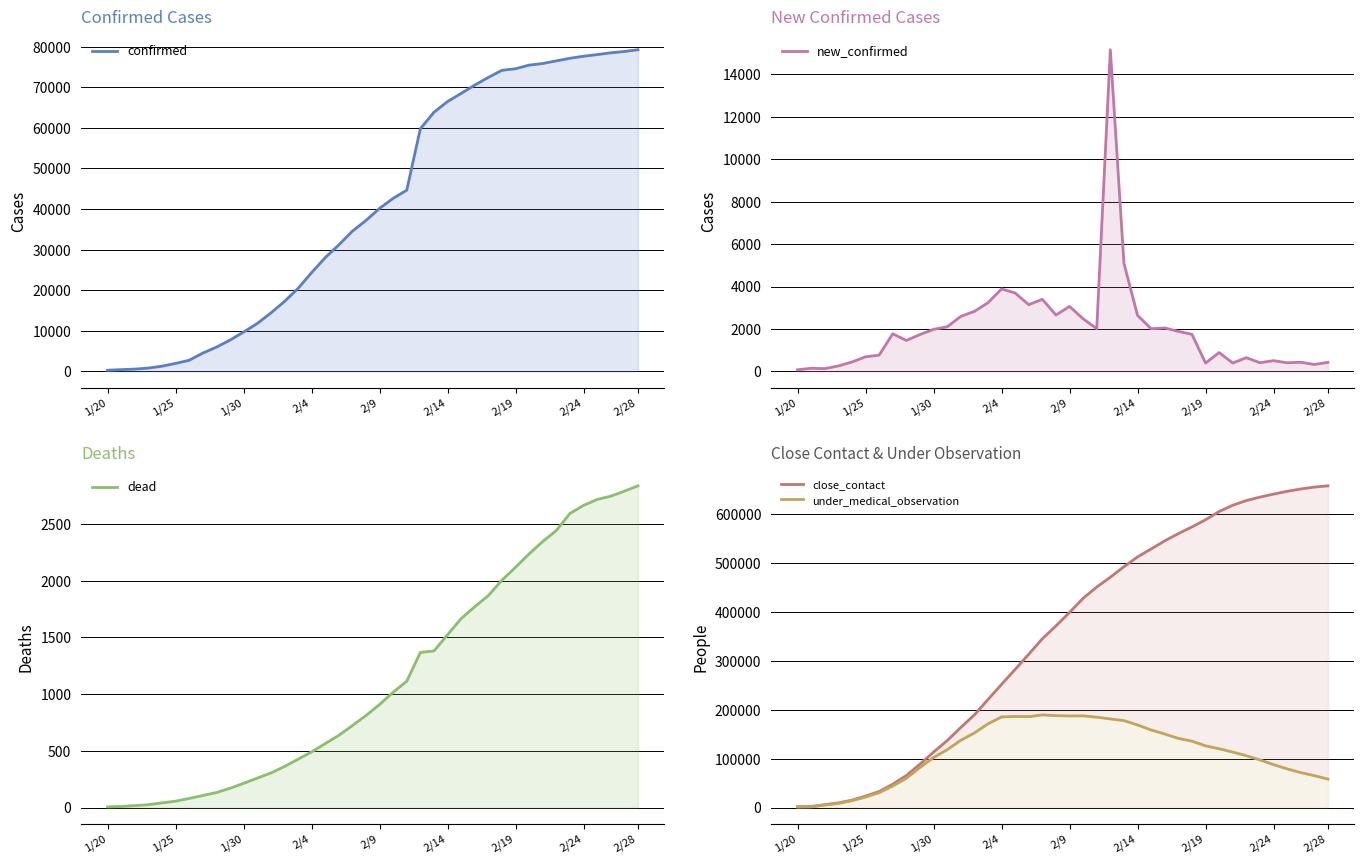

What value does the confirmed series have at 2/24, to the nearest 100?

77700